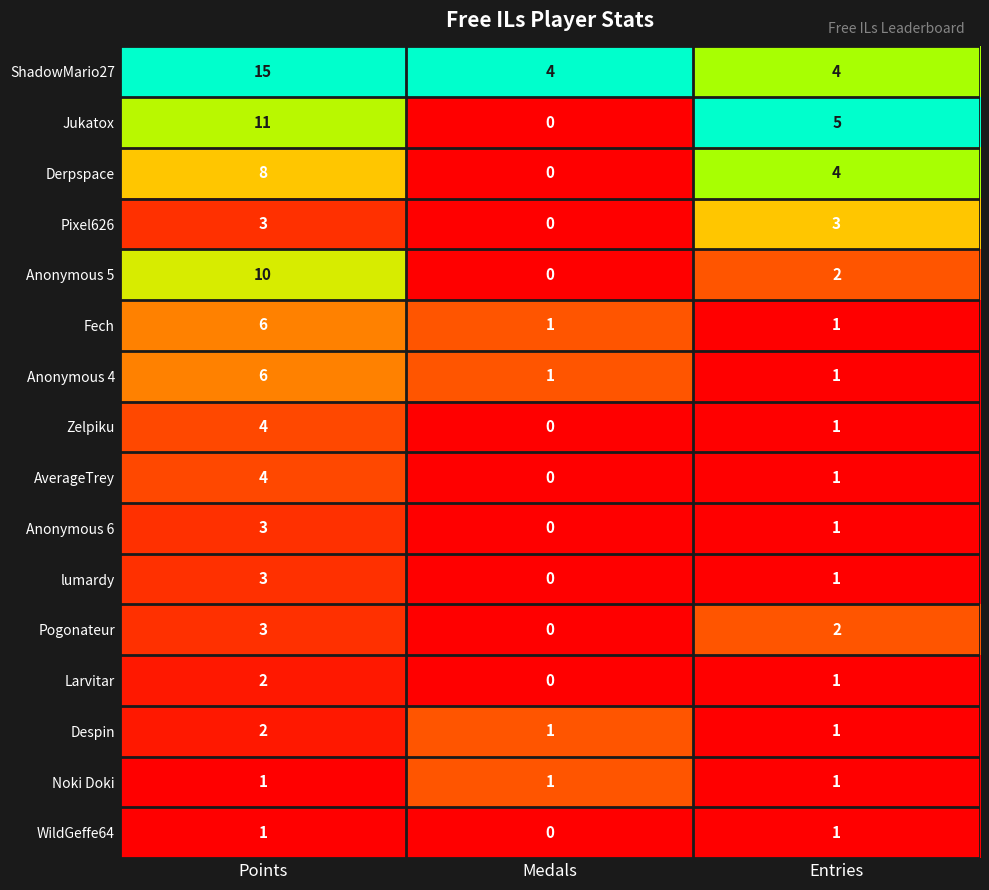

Rank the categories by Derpspace value from lowest to highest.

Medals, Entries, Points